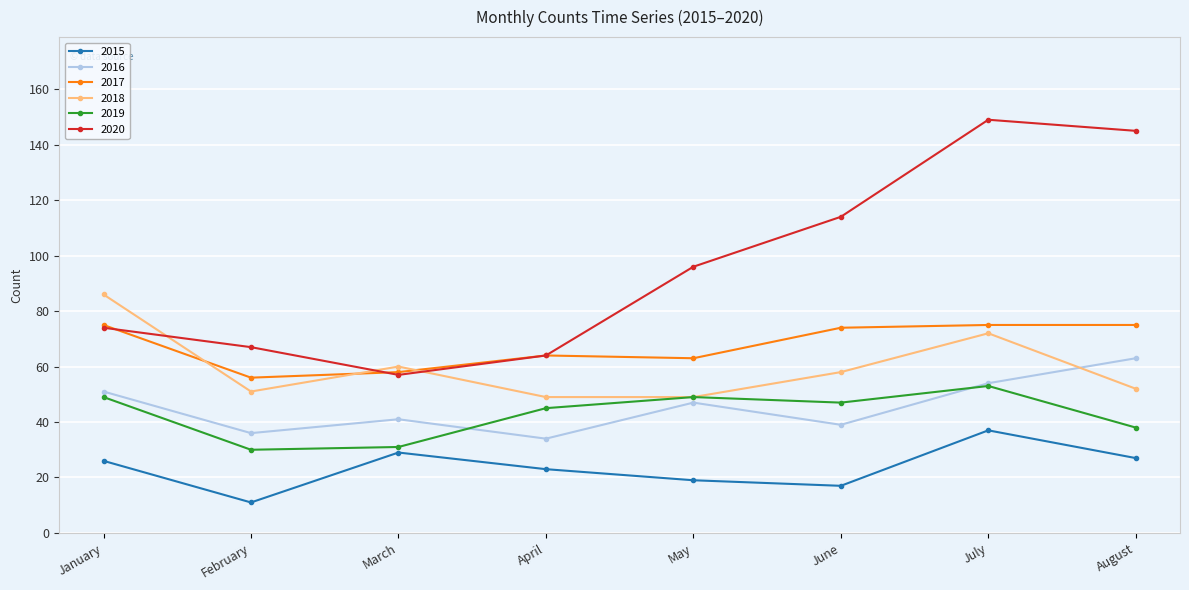

How many lines are shown in the chart?

6